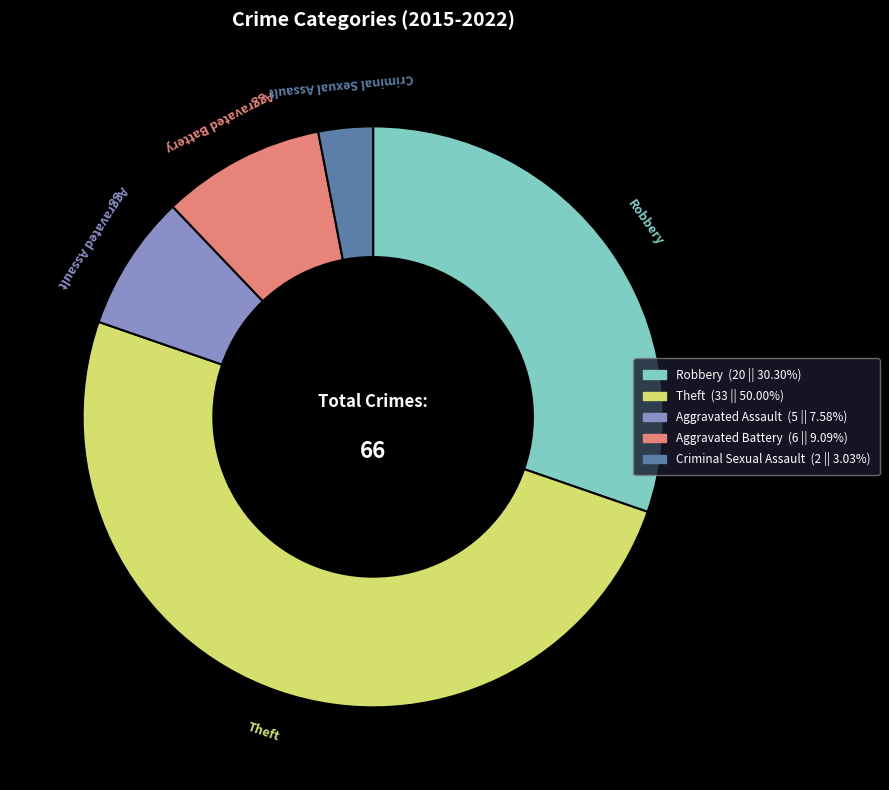

Does Robbery represent more than half of the total?

No